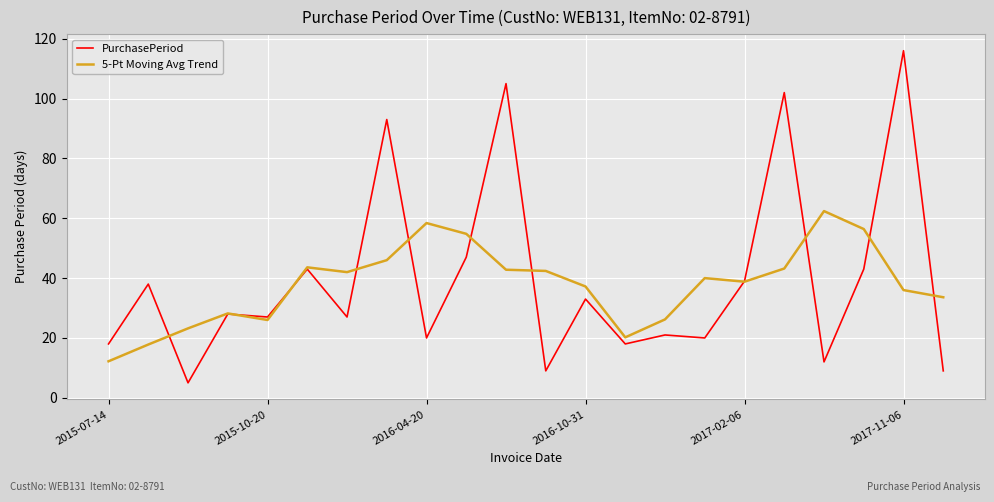

What is the maximum value for PurchasePeriod?

116.0